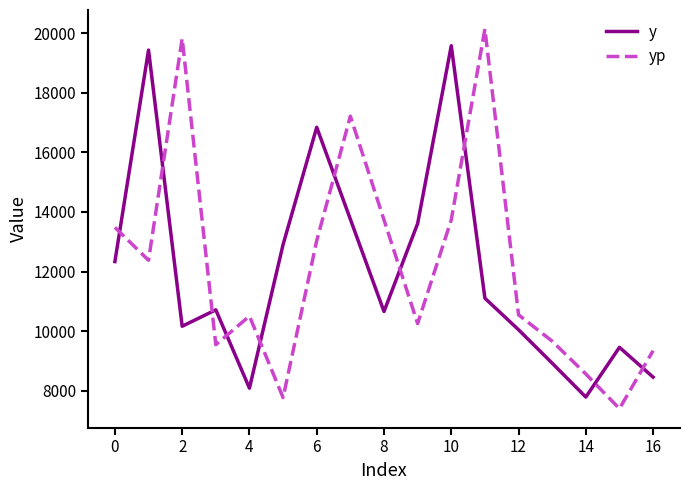

What is the smallest value displayed?

7396.0